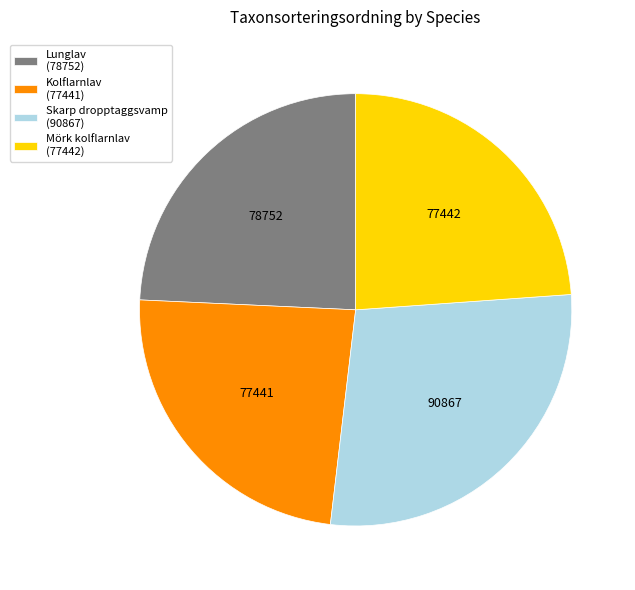

Does Lunglav account for over 50% of the chart?

No